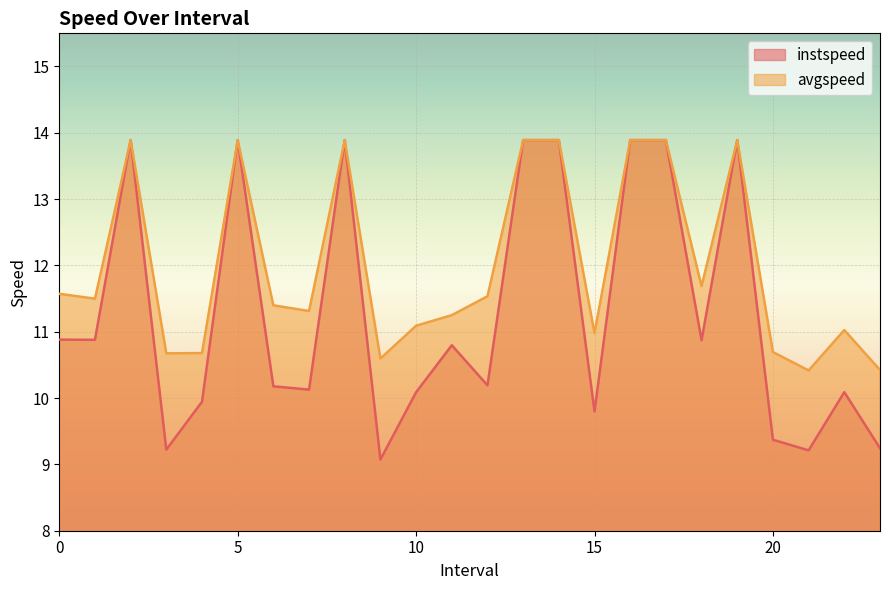

What is the minimum value for instspeed?

9.1